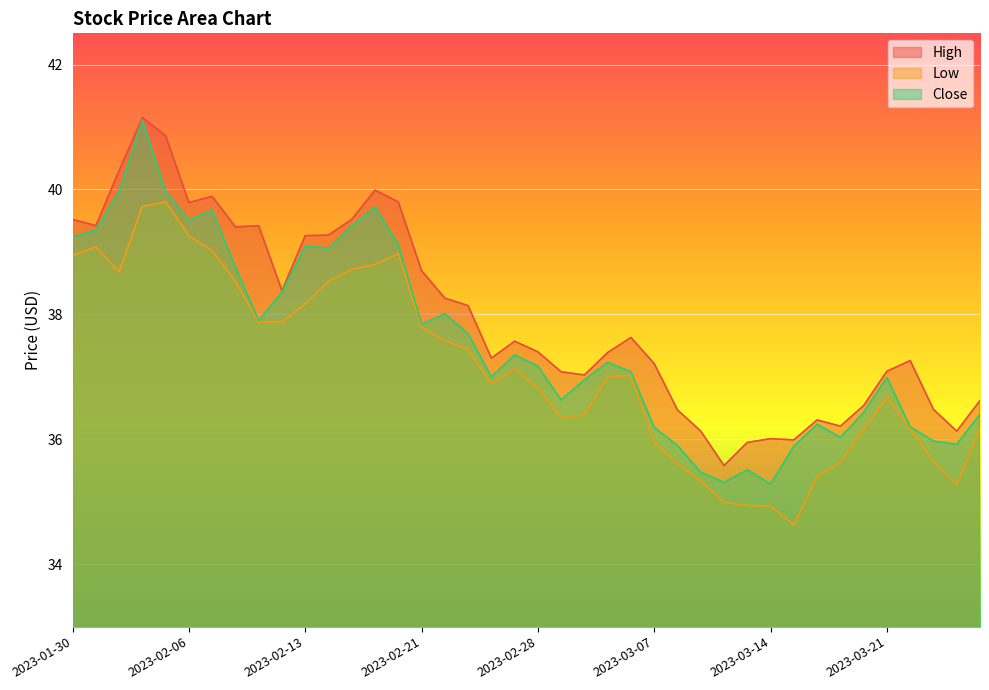

In Low, how many points are lower than both neighbors (excluding endpoints)?

6